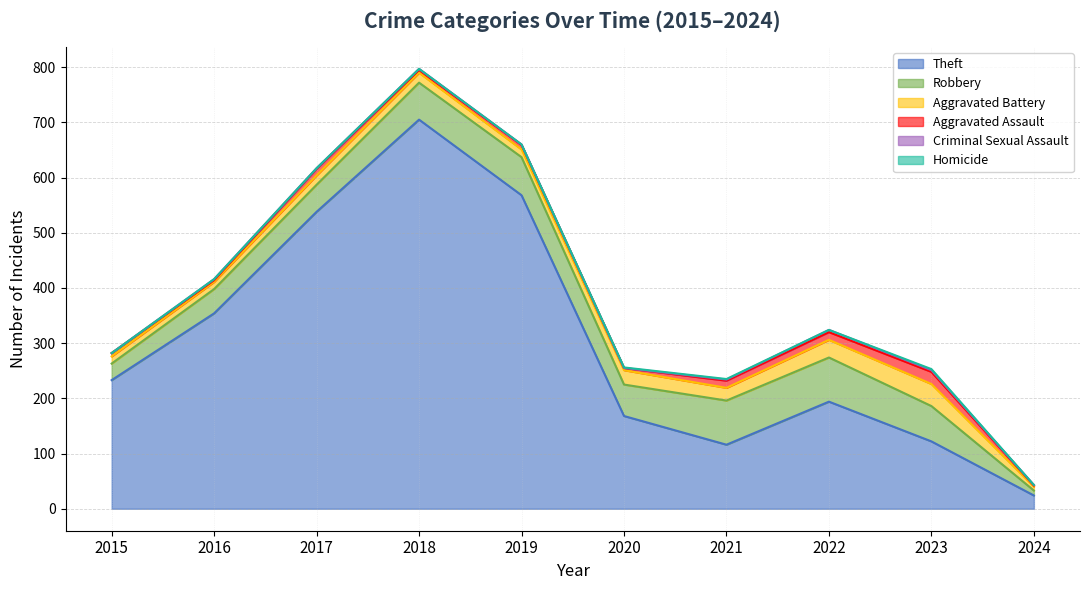

Which series has the widest spread of values?

Theft